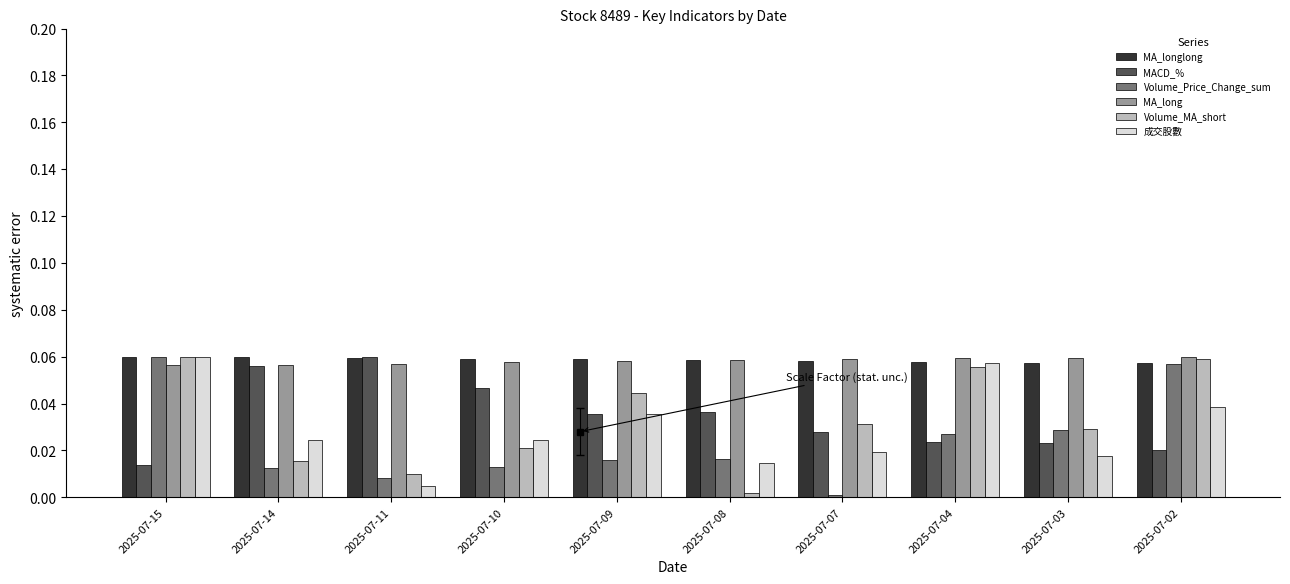

Is the value of Volume_MA_short at 2025-07-07 greater than the value of Volume_Price_Change_sum at 2025-07-03?

Yes